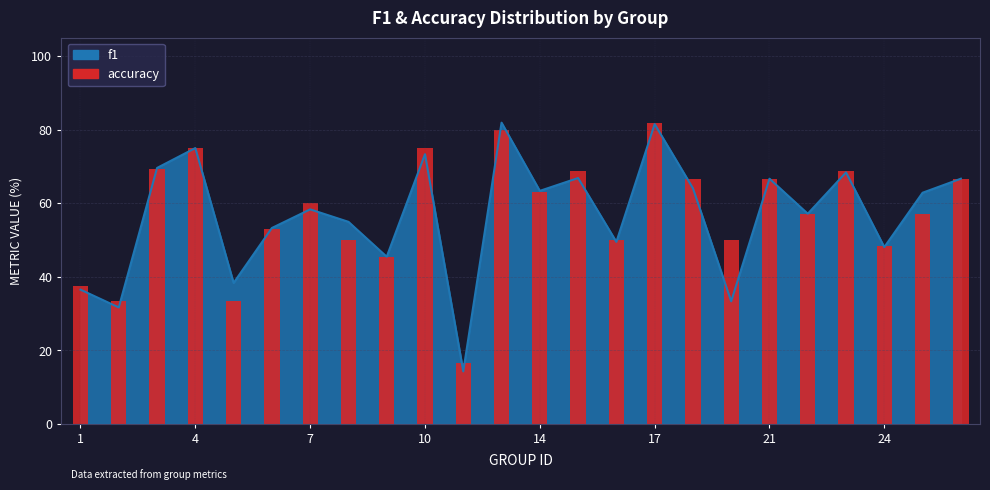

The value at 16 is 77.4. True or false?

False